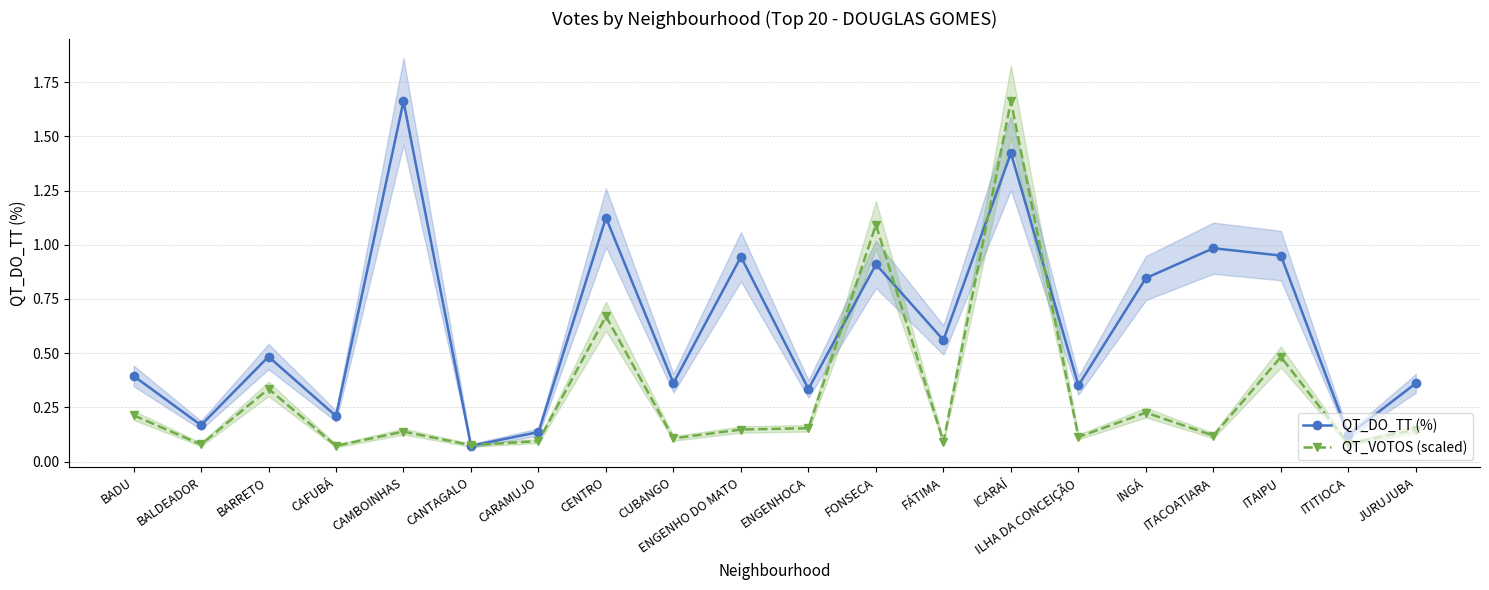

What is the lowest value of the QT_DO_TT (%) series?

0.1